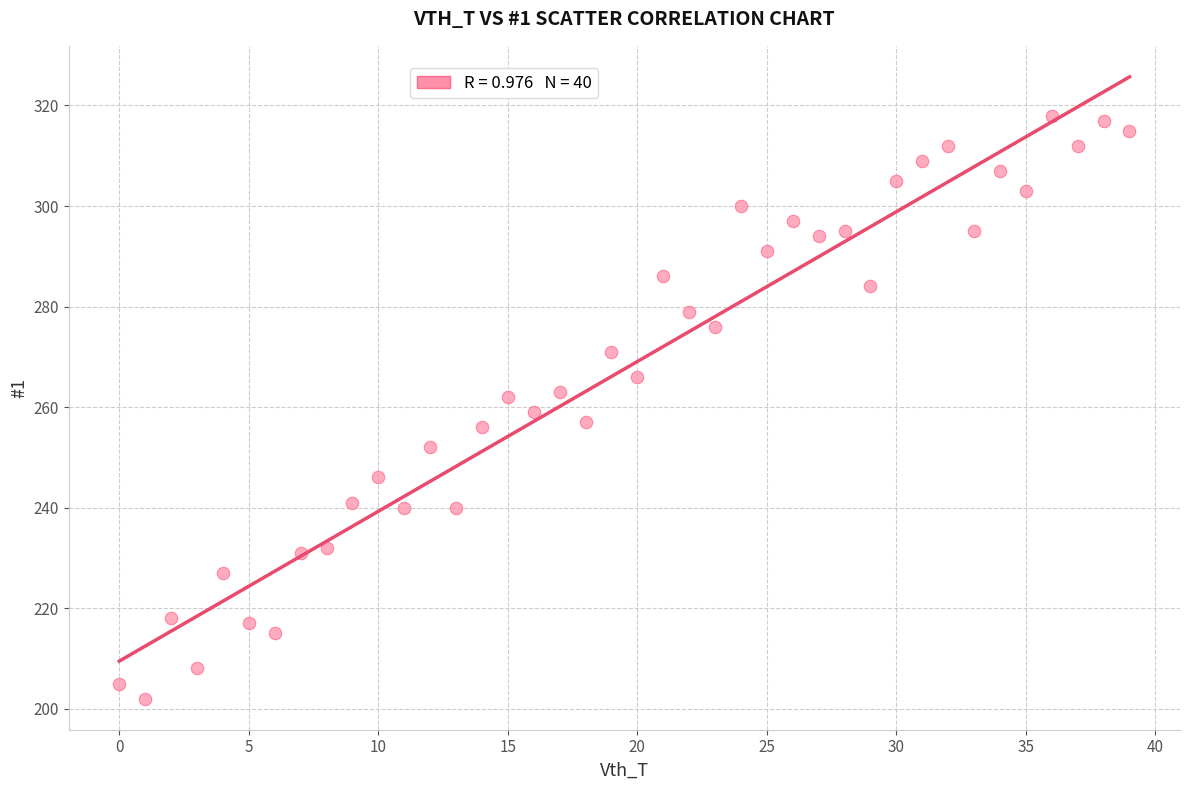

What is the range of Y values (max minus min)?

116